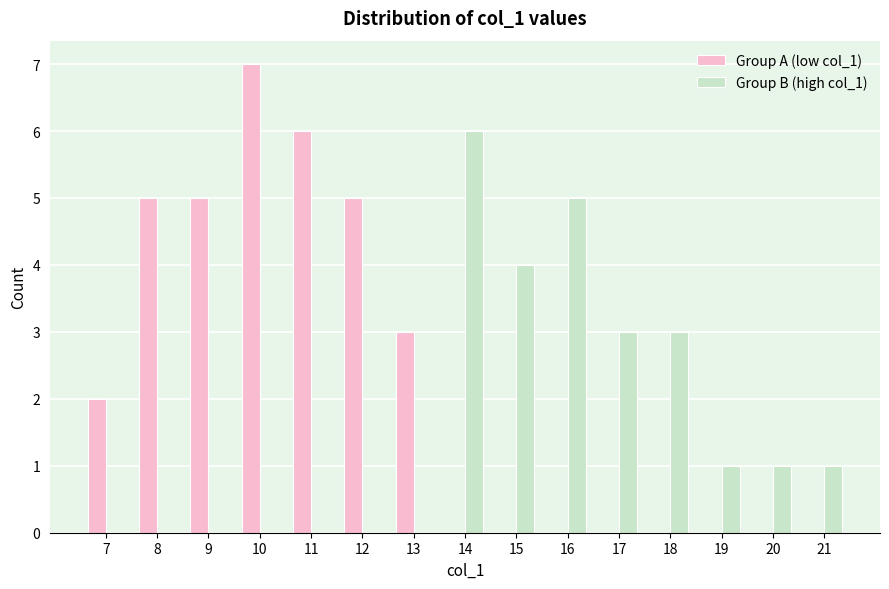

Reading left to right, transcribe all the data shown in this chart.

Group A (low col_1): 7=2	8=5	9=5	10=7	11=6	12=5	13=3	14=0	15=0	16=0	17=0	18=0	19=0	20=0	21=0
Group B (high col_1): 7=0	8=0	9=0	10=0	11=0	12=0	13=0	14=6	15=4	16=5	17=3	18=3	19=1	20=1	21=1